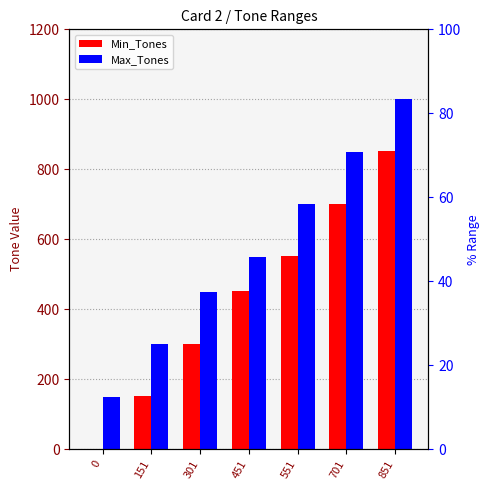

How many Max_Tones values are between 300 and 850?

5